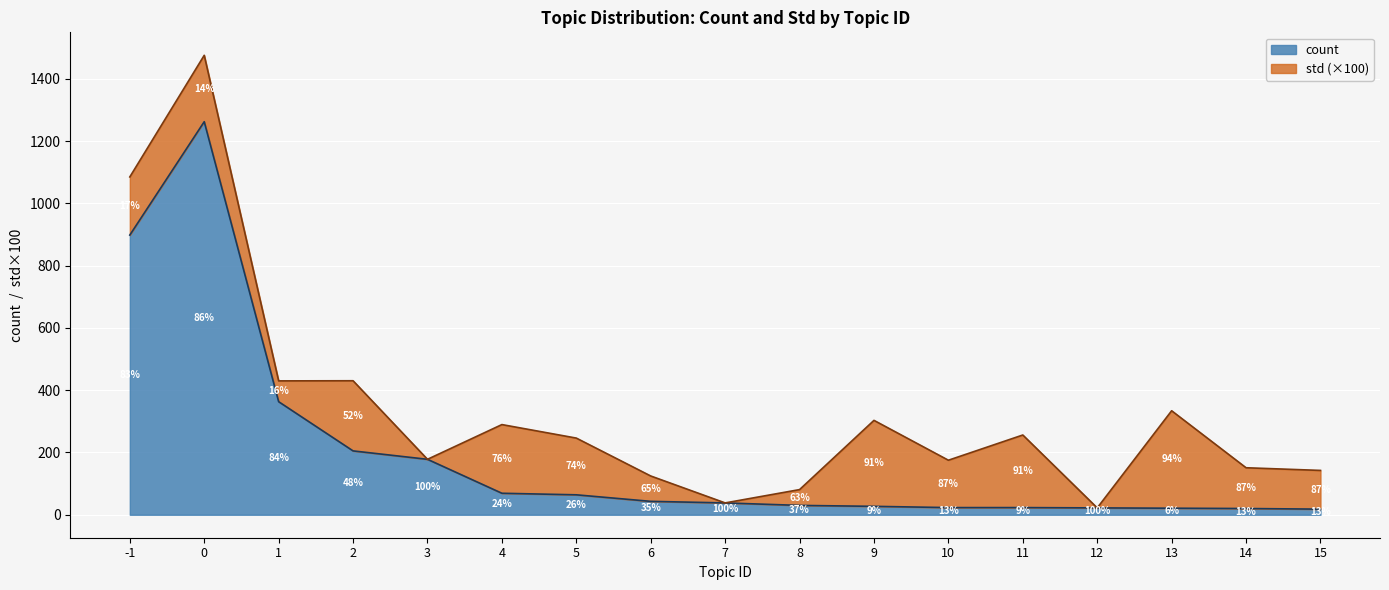

What is the sum of all values?

3304